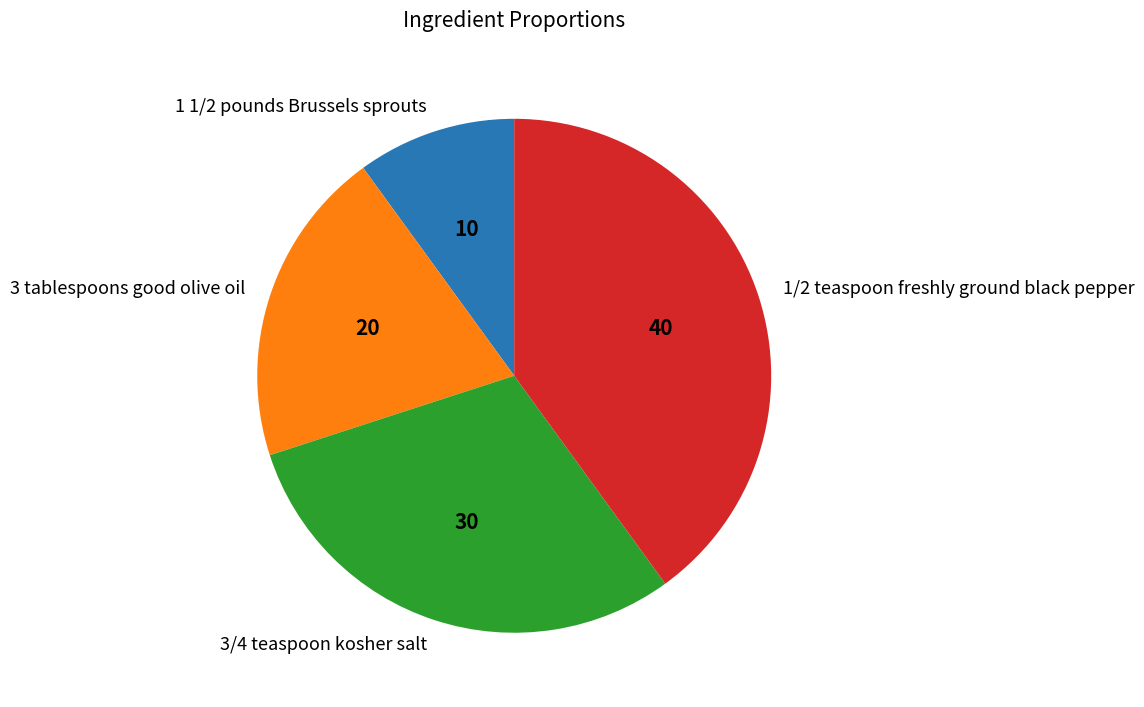

Rank the categories by value from lowest to highest.

1 1/2 pounds Brussels sprouts, 3 tablespoons good olive oil, 3/4 teaspoon kosher salt, 1/2 teaspoon freshly ground black pepper